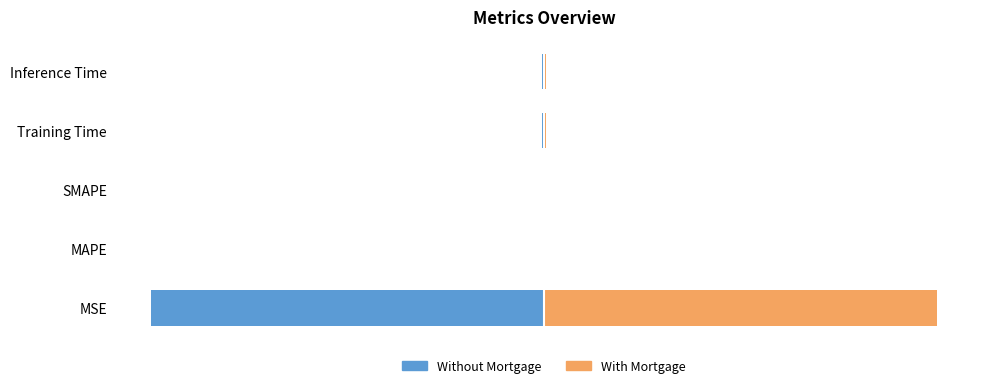

What are all the series names shown in the legend?

Without Mortgage, With Mortgage